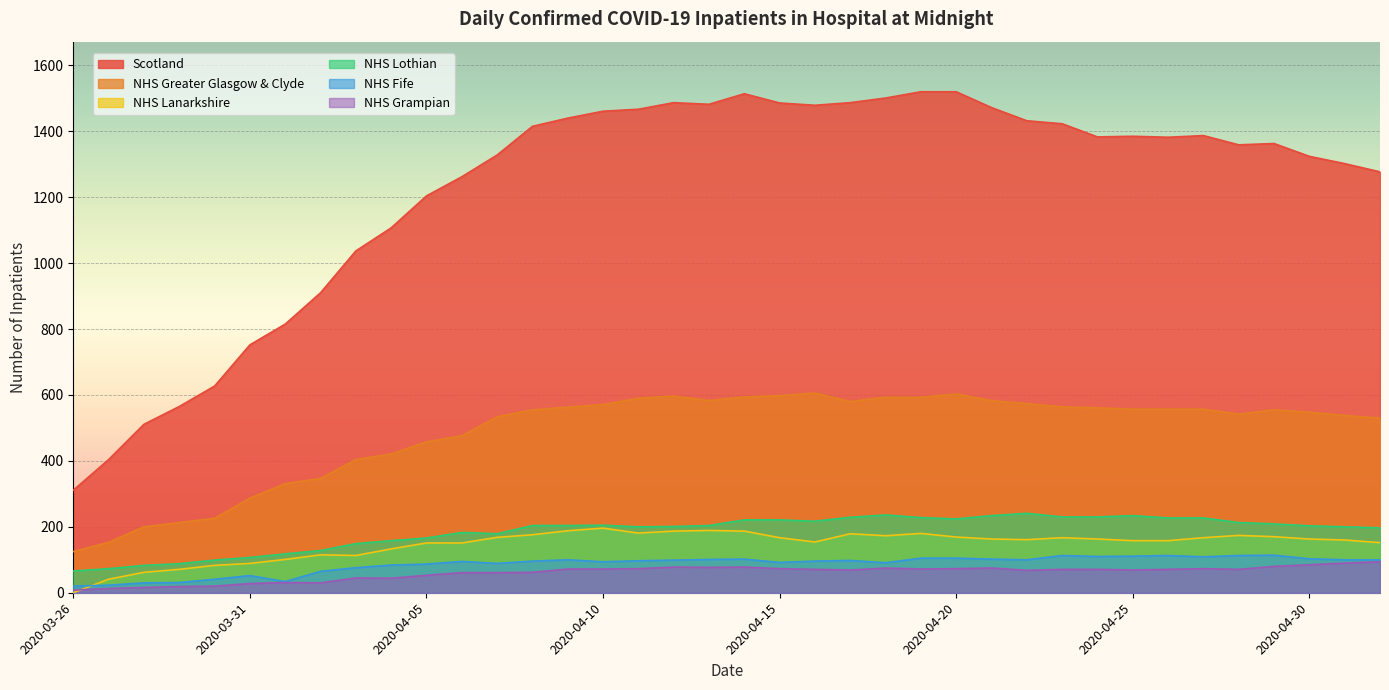

How many interior local peaks does the NHS Grampian series have?

7